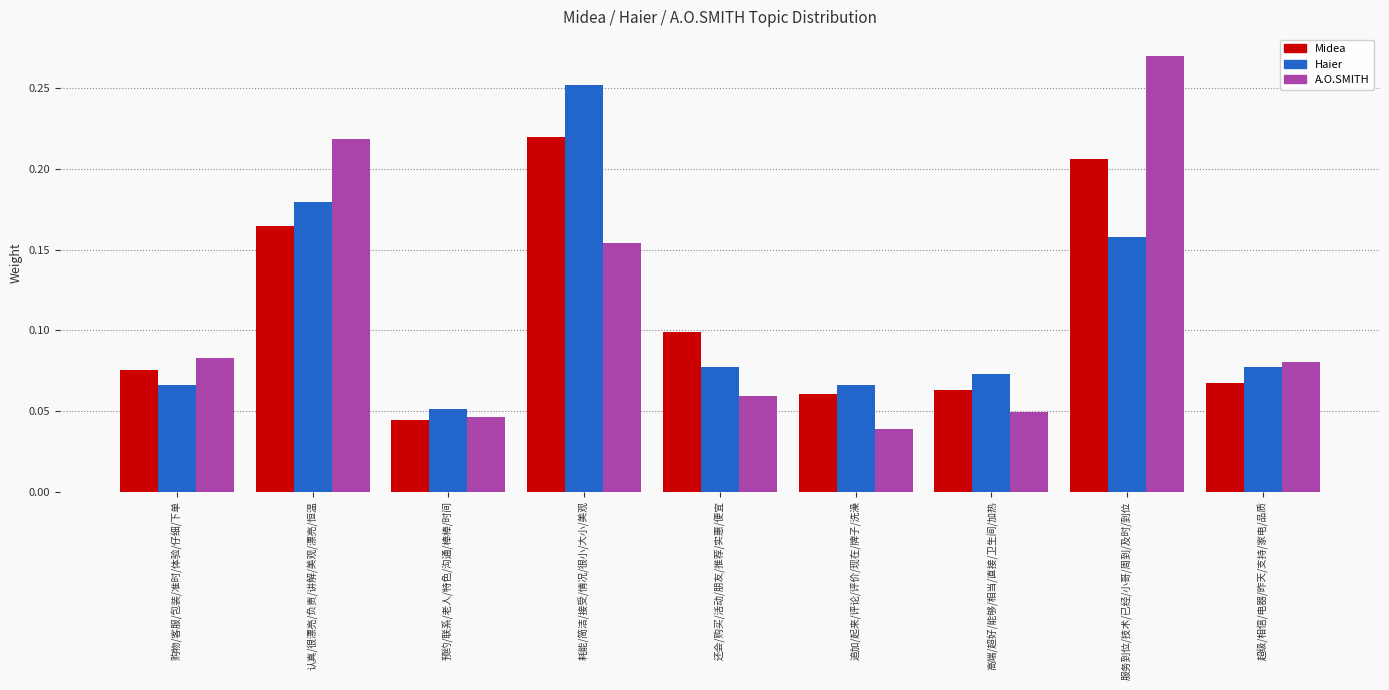

Which series has the widest spread of values?

A.O.SMITH